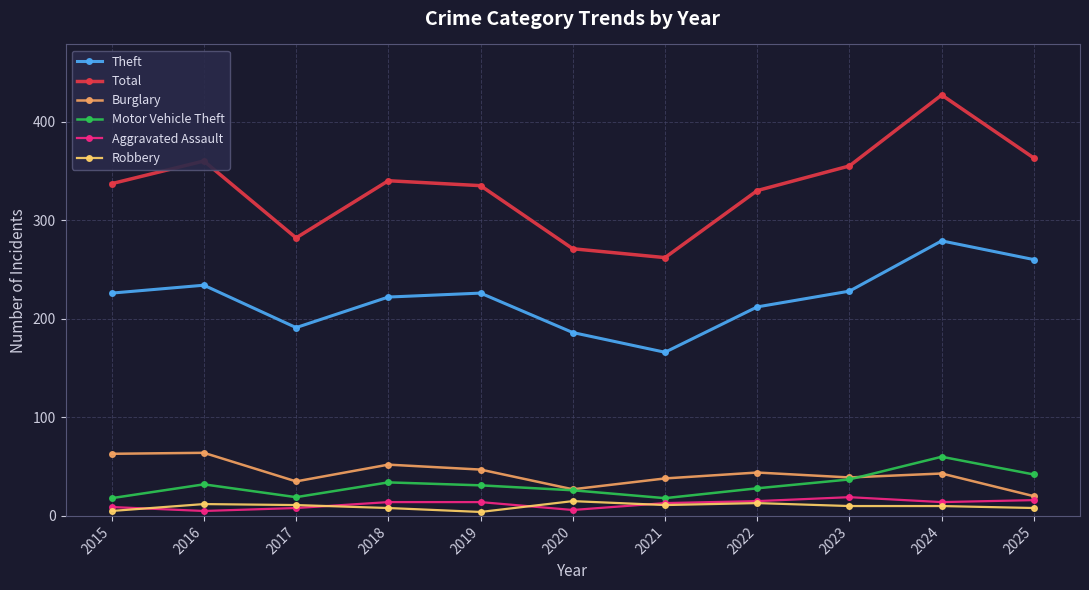

True or false: Theft and Total cross at least once.

False